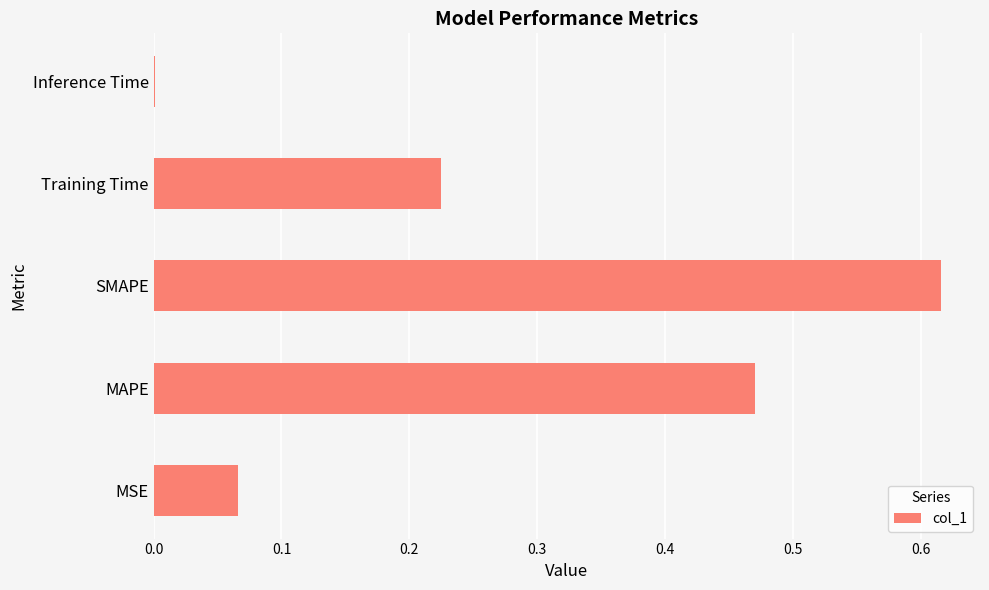

Is it true that the value at SMAPE is 0.4?

False